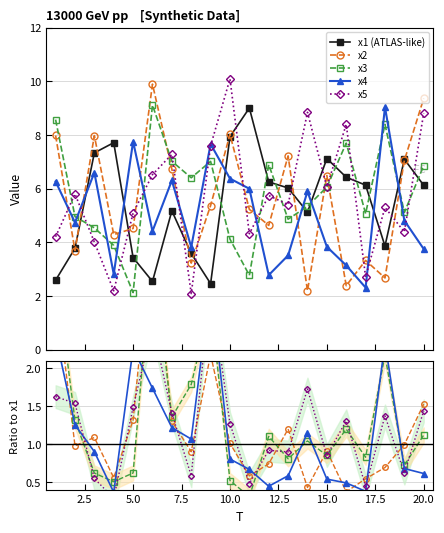

Between which two adjacent categories do x5 and x1 first intersect?

2 and 3